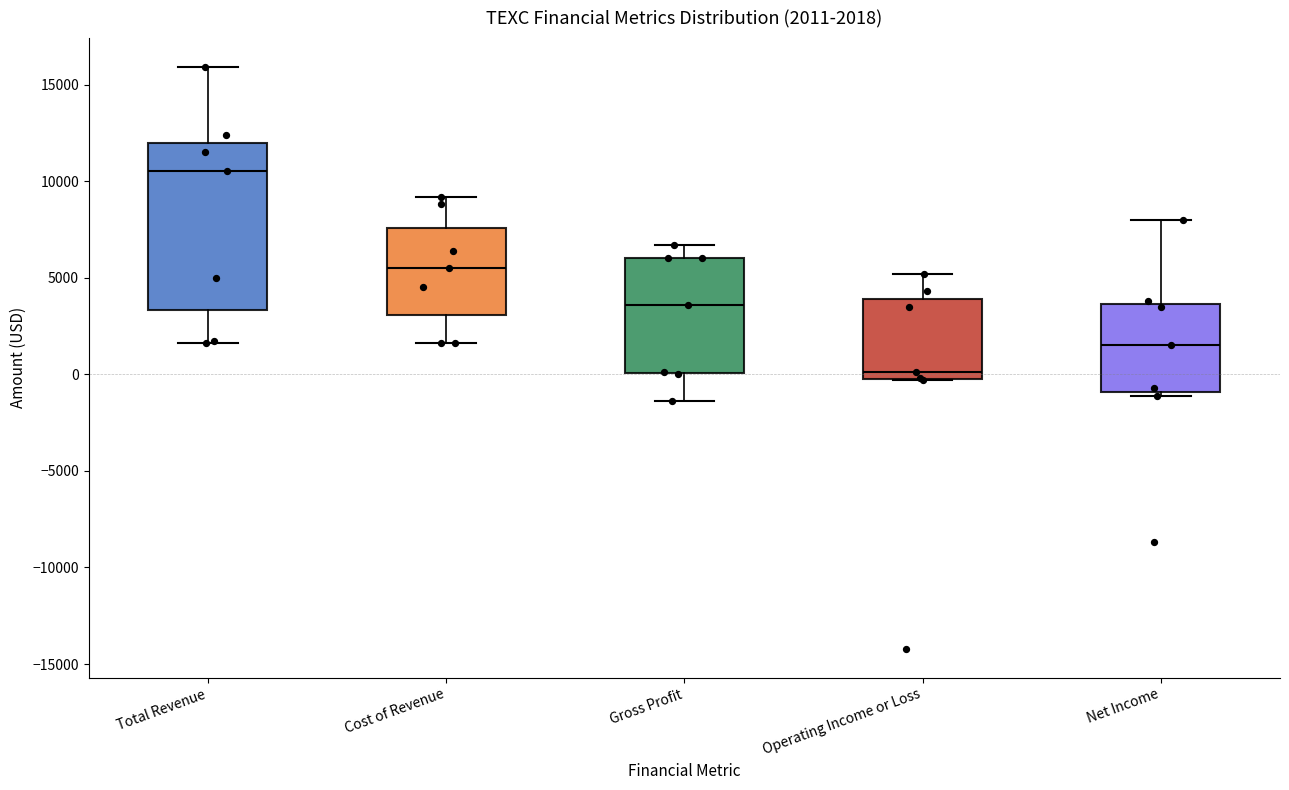

Comparing the boxes themselves (not the whiskers), which one is the tallest?

Total Revenue